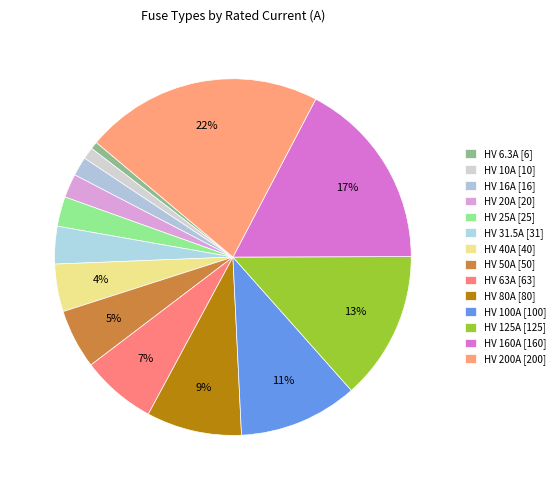

What percentage do HV 100A and HV 50A together represent?

16.2%